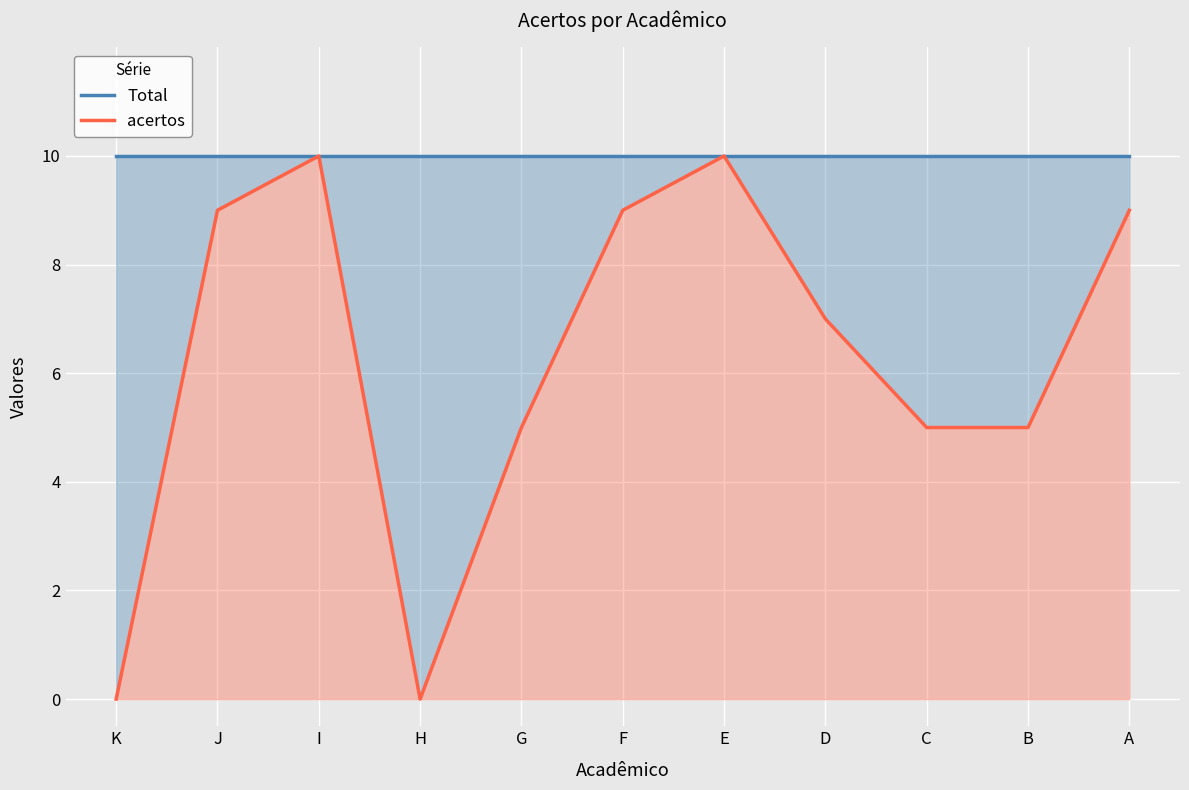

True or false: acertos and Total cross at least once.

False